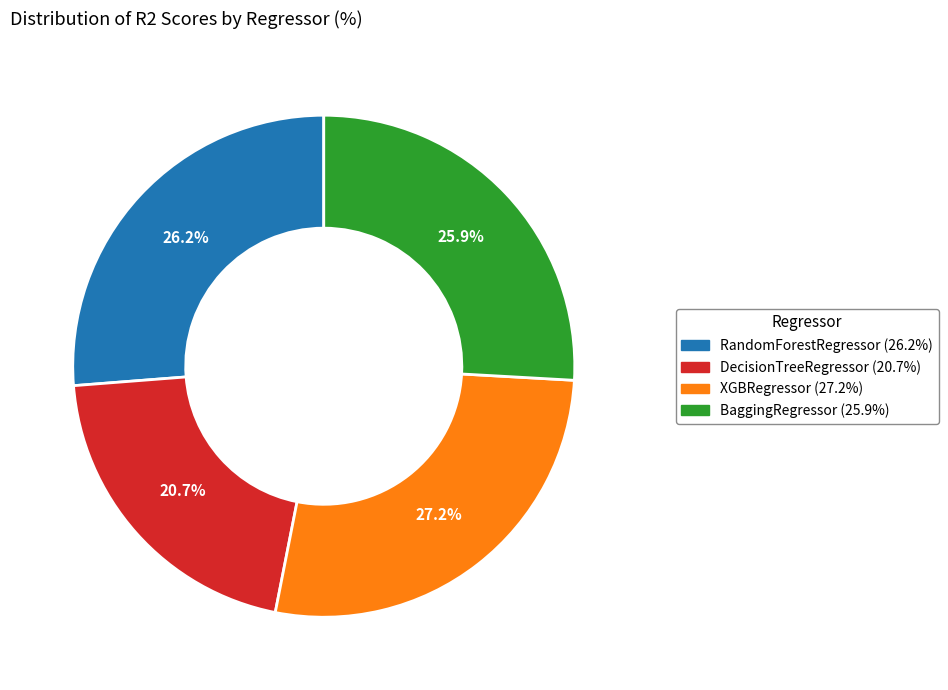

Which category has the biggest portion of the pie?

XGBRegressor